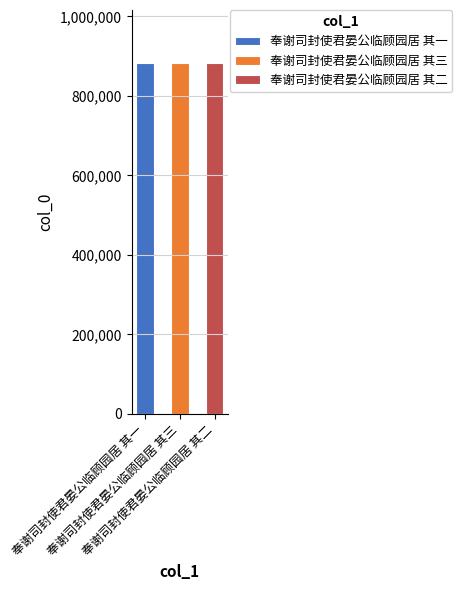

What is the smallest value displayed?

883684